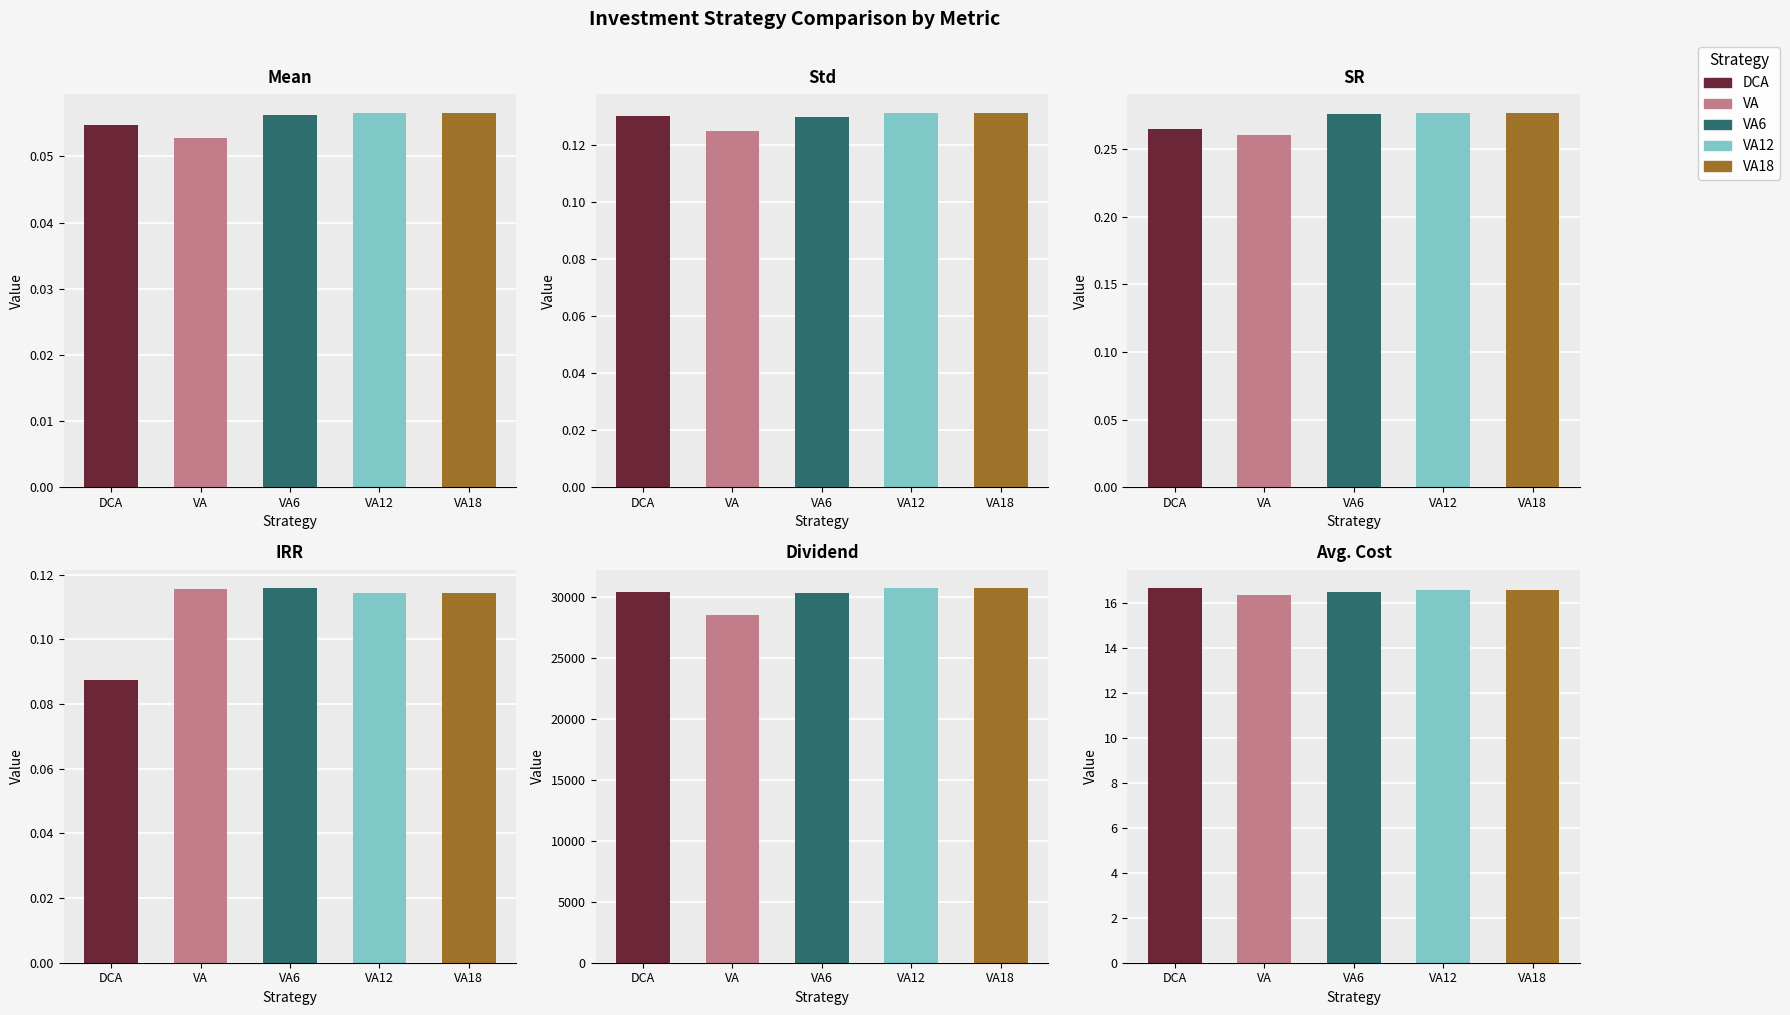

Is it true that VA18 equals 0.2 at Std?

False